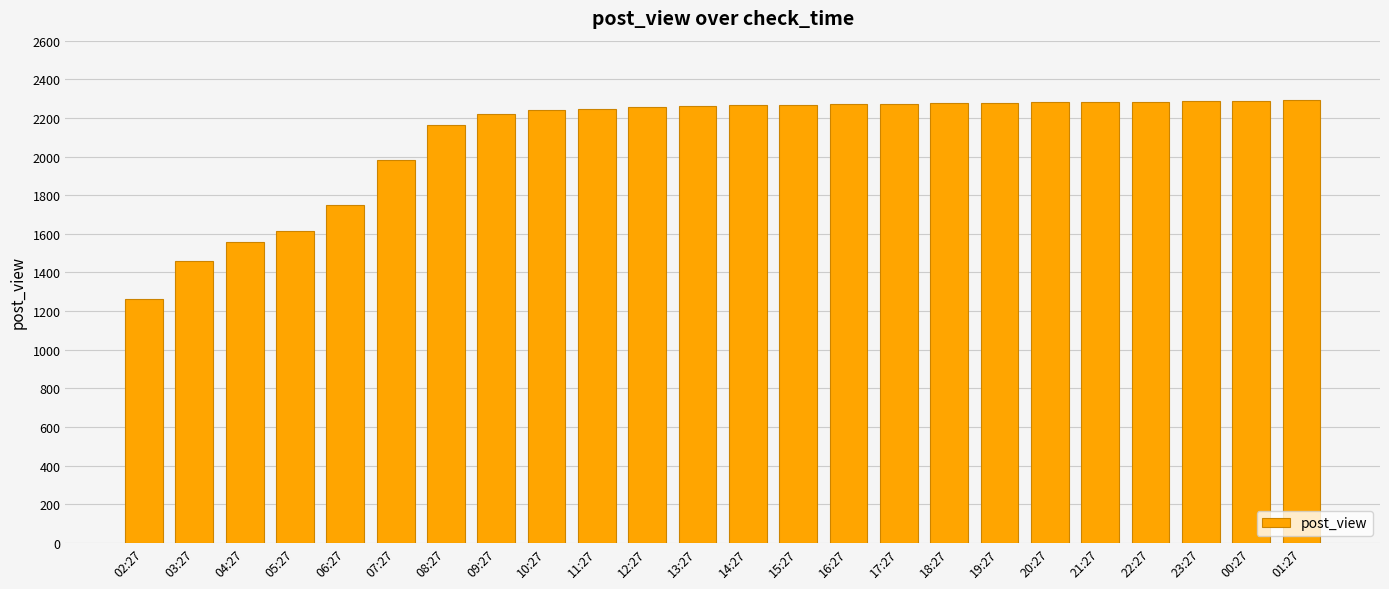

What is the value of the 11th bar from the left?

2256